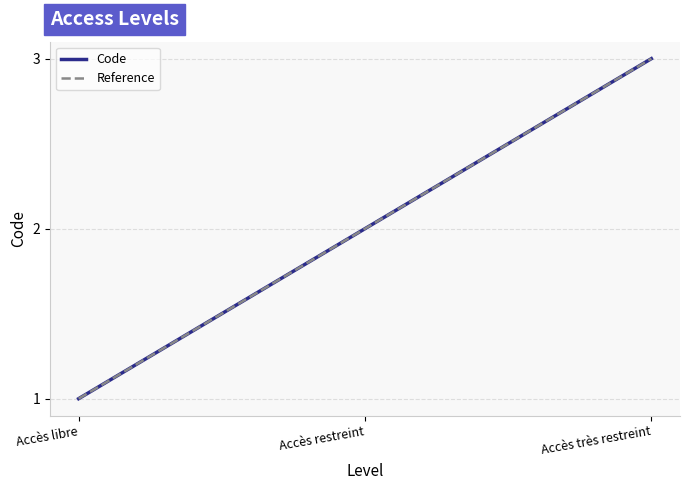

What is the maximum value shown in the chart?

3